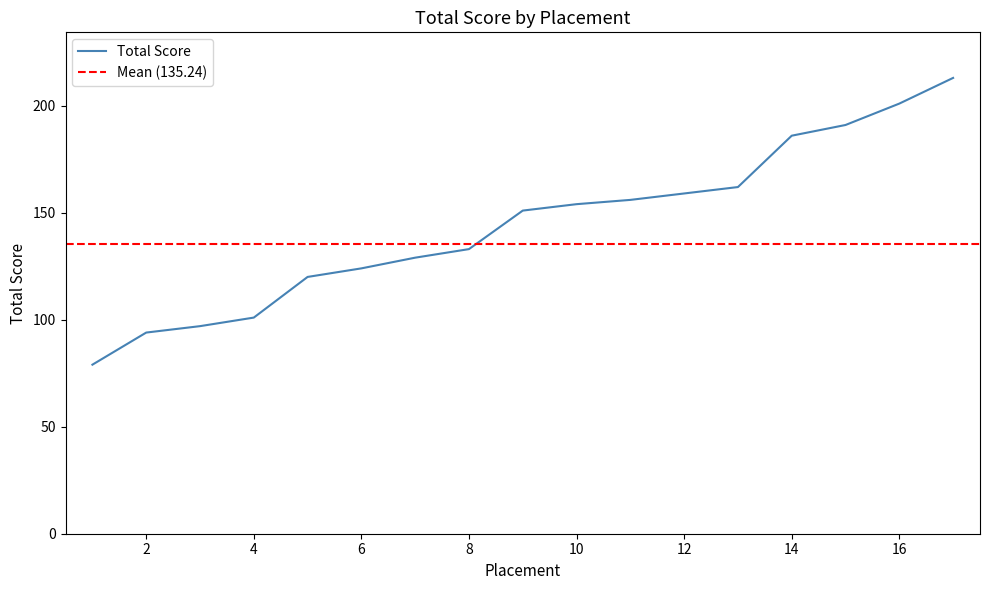

True or false: there are more than 1 points higher than both neighbors.

False